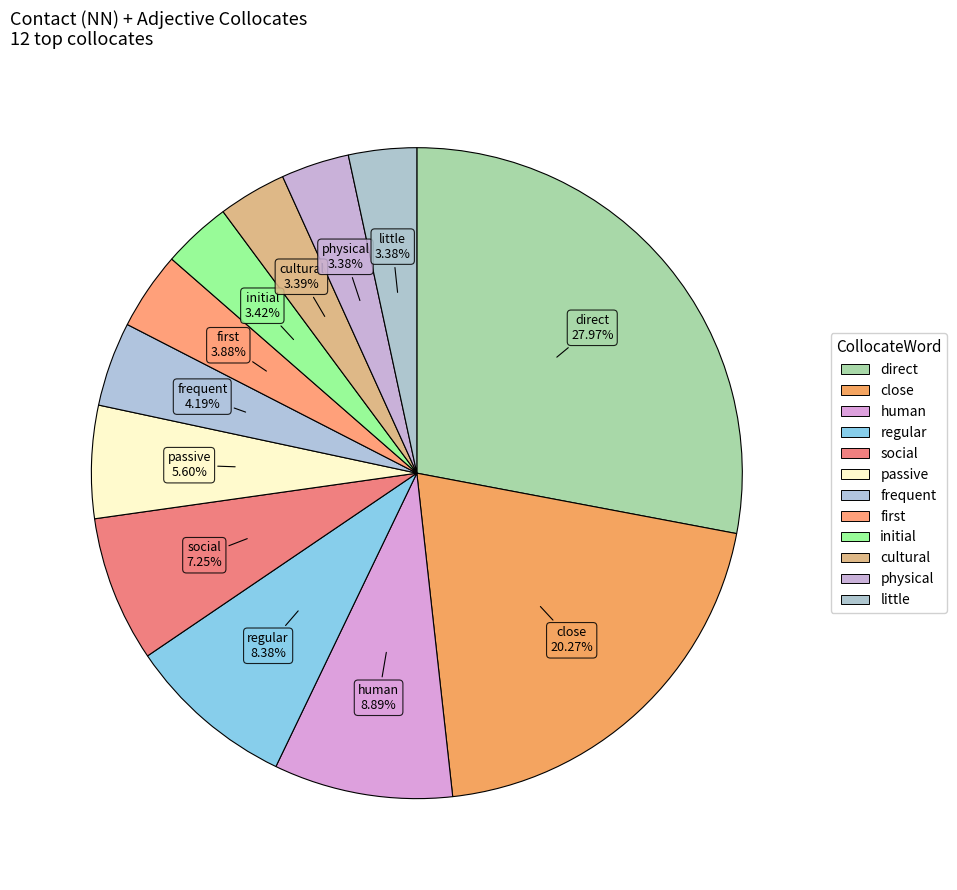

To the nearest percent, what is the average slice percentage?

8%